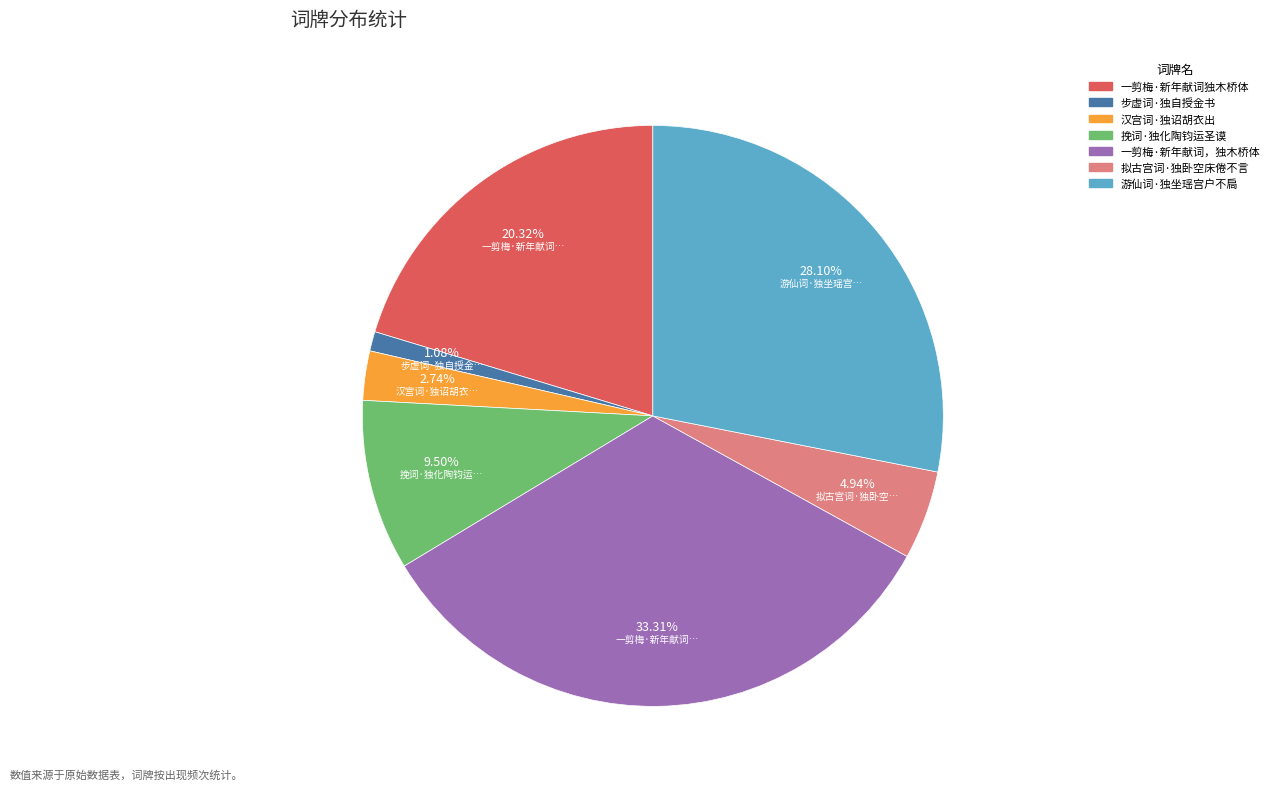

What percentage do 步虚词·独自授金书 and 一剪梅·新年献词独木桥体 together represent?

21.4%